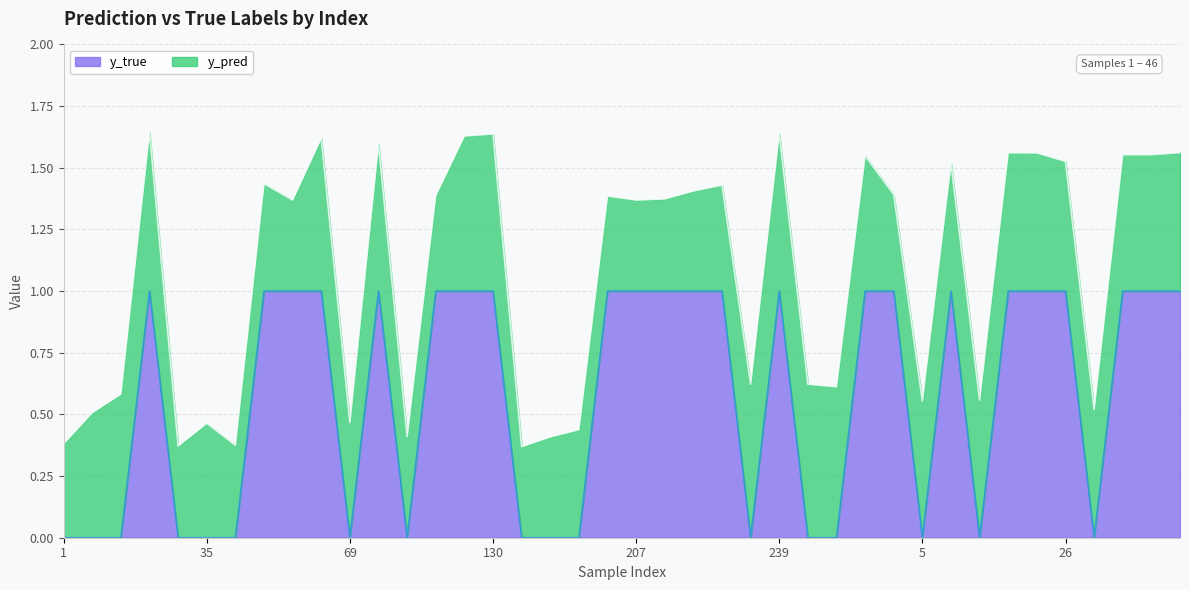

Does the chart display data point markers on the line(s)?

No